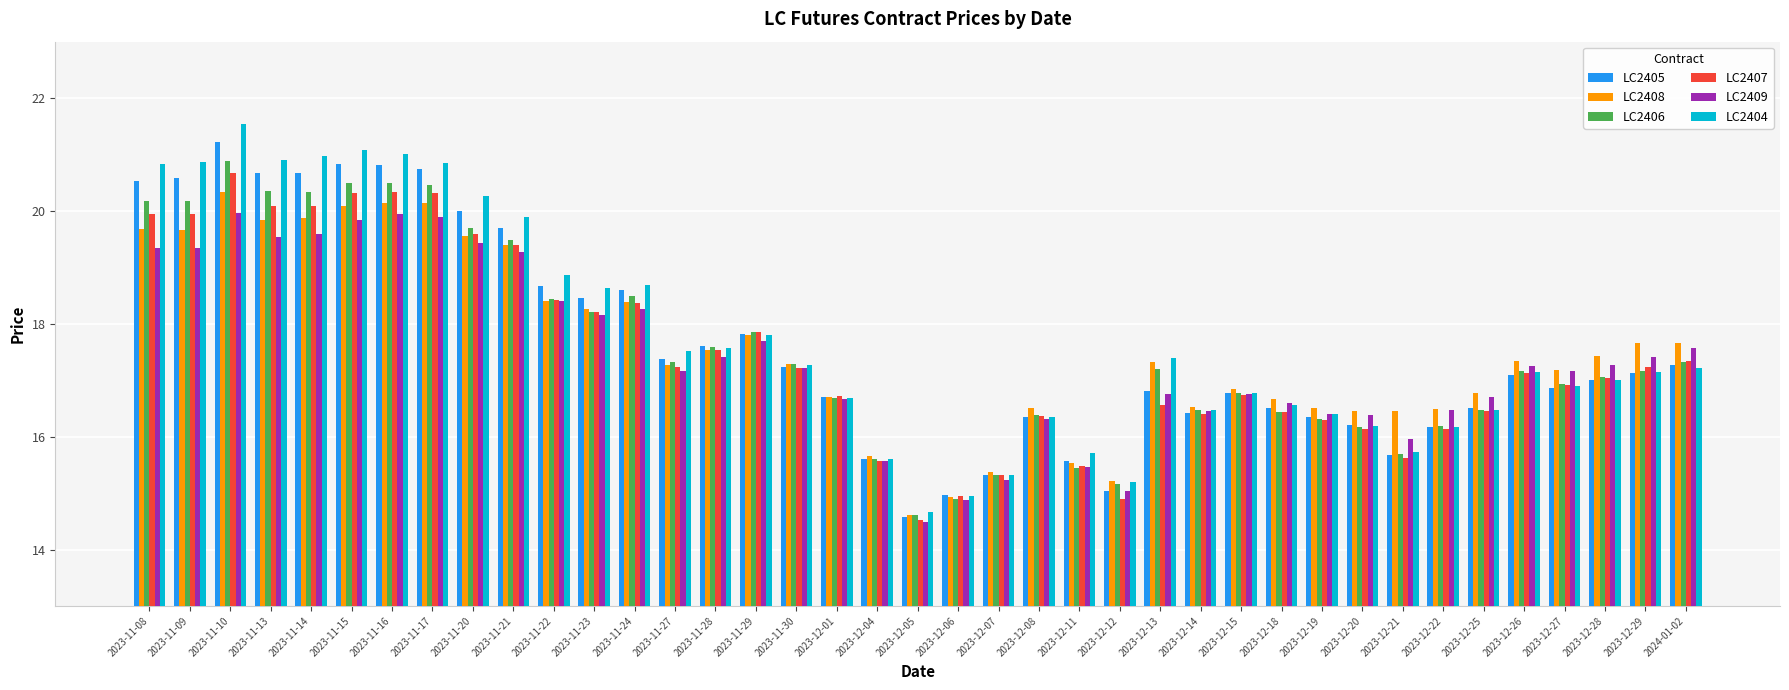

How many groups of bars are there?

39